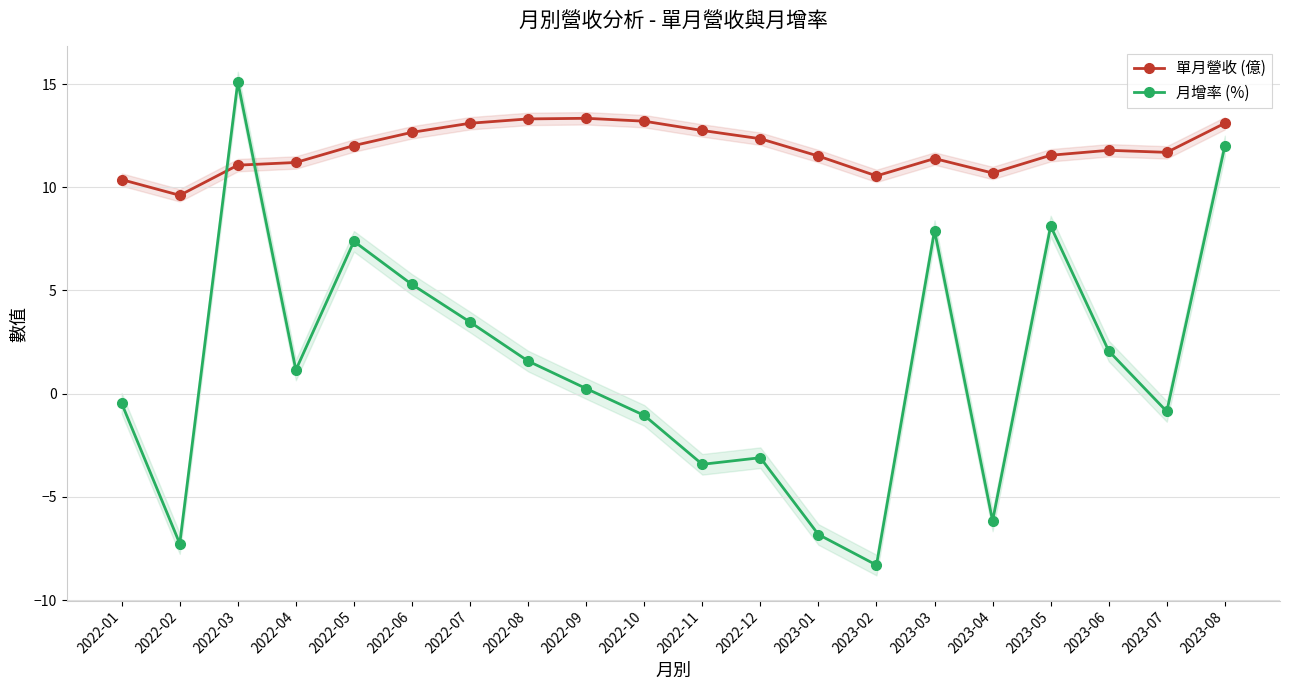

True or false: 單月營收 (億) has more than 0 points higher than both neighbors.

True